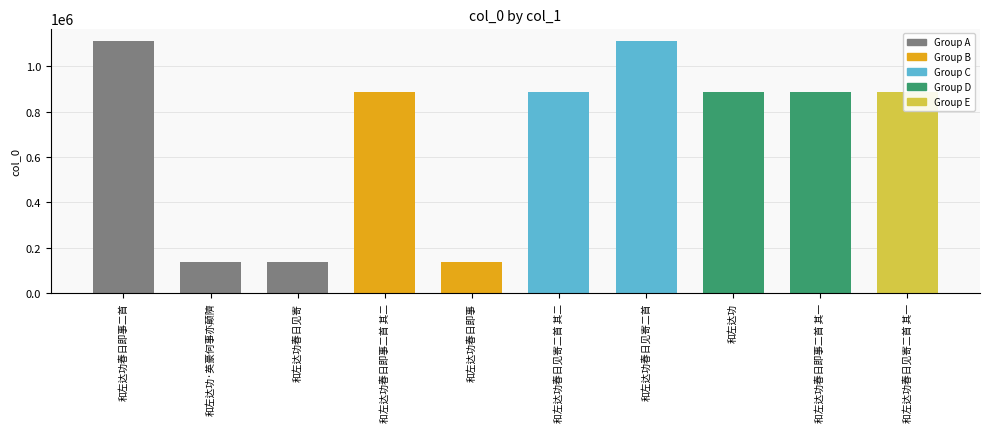

The chart shows a value of 1232301 at 和左达功春日即事二首 其二. True or false?

False